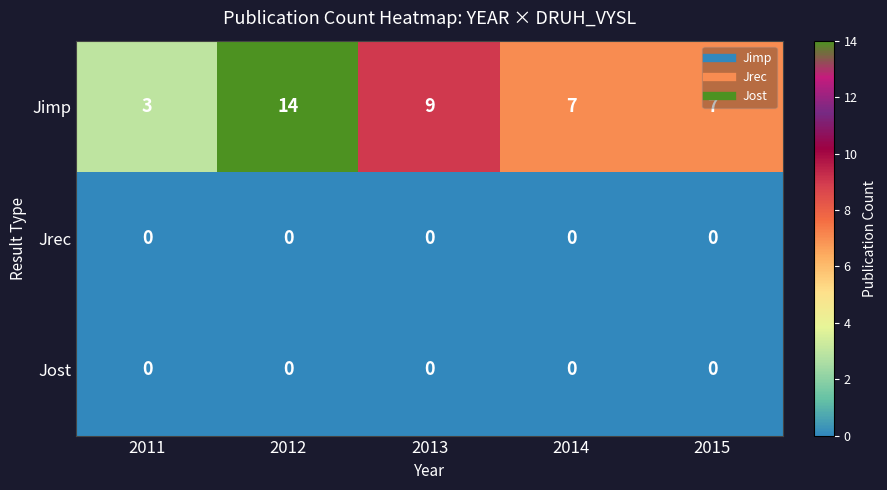

Count the number of data series in this chart.

3